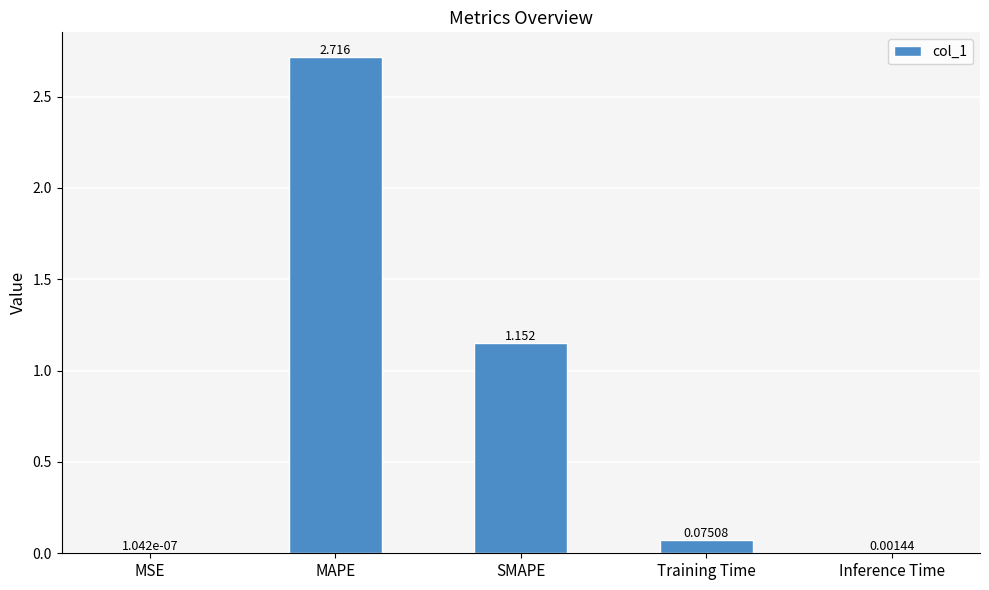

Between Inference Time and Training Time, which is larger?

Training Time